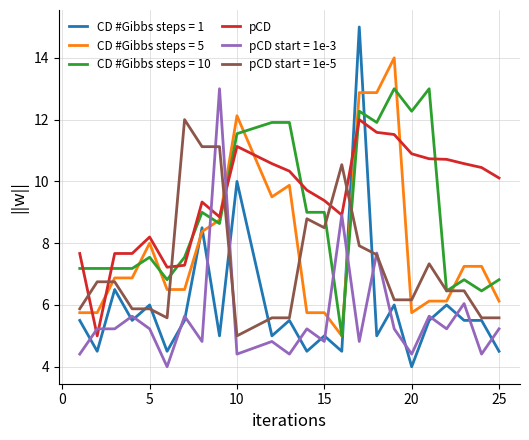

Which series has the largest range (max minus min)?

CD #Gibbs steps = 1